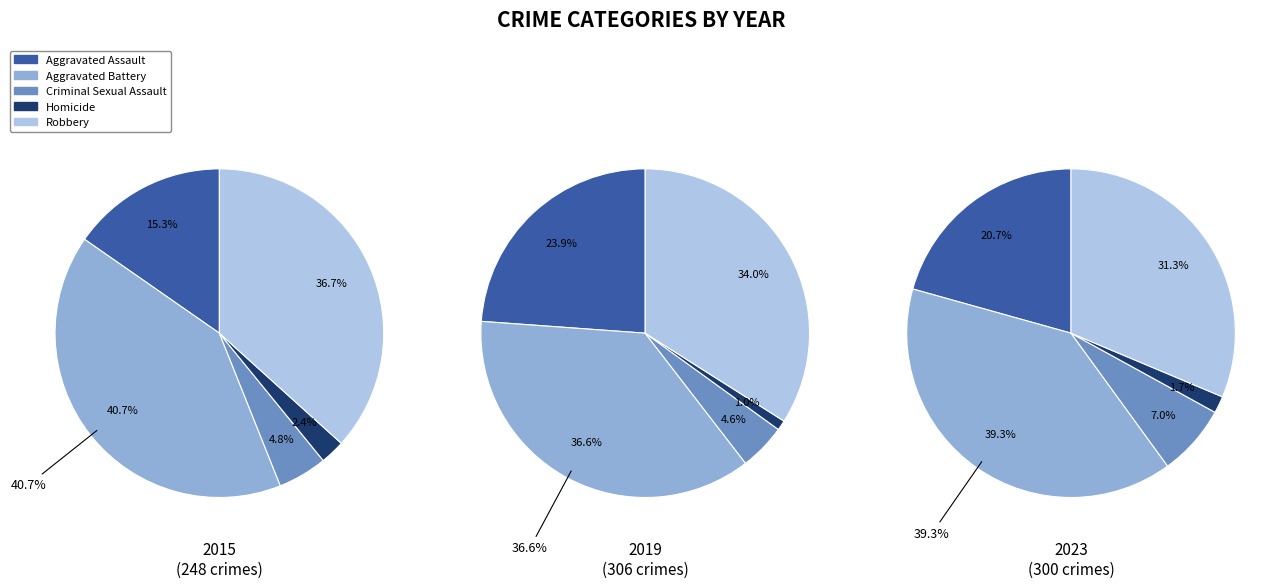

What percentage do Homicide and Criminal Sexual Assault together represent?

8.7%